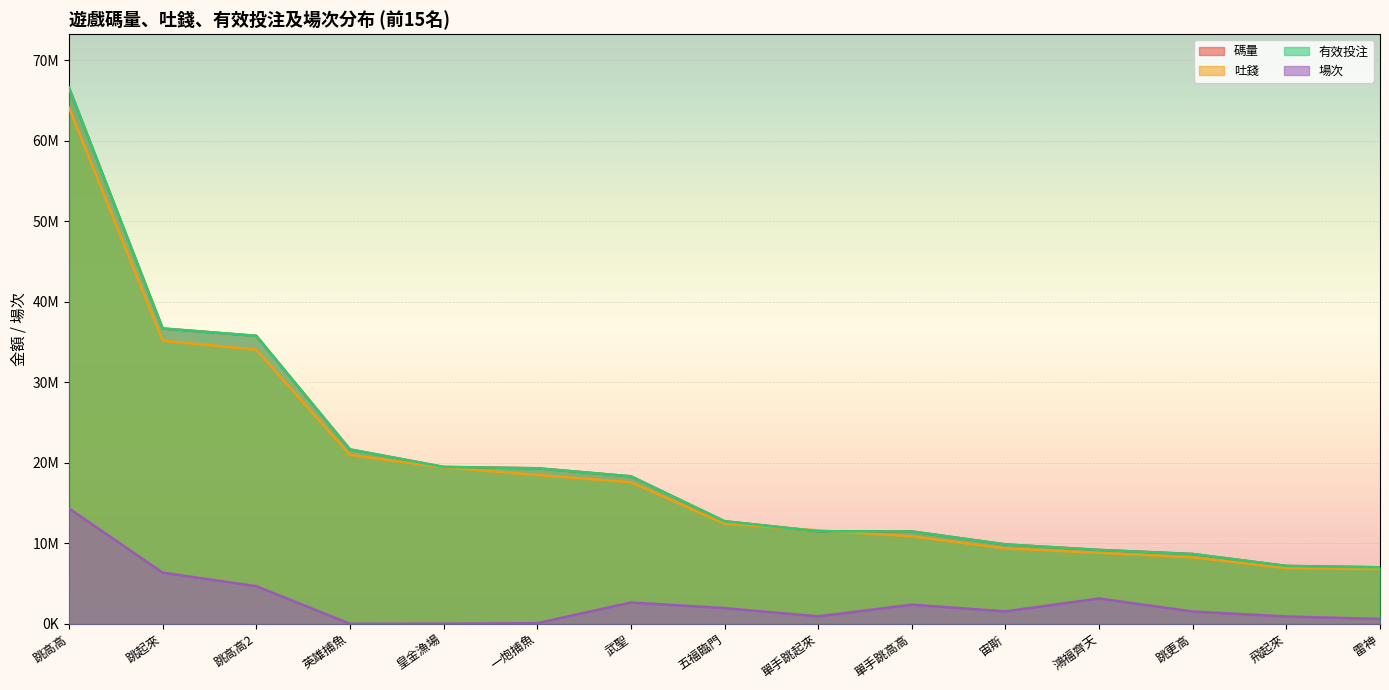

How many interior local valleys does the 場次 series have?

3